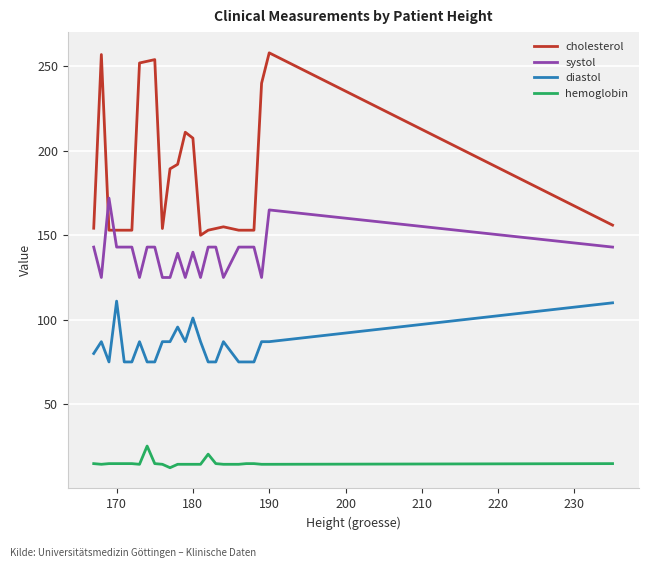

List the series in order of their peak value, highest first.

cholesterol, systol, diastol, hemoglobin